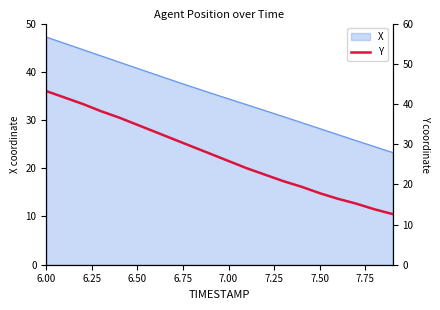

The X series shows 14.6 at 7.00. True or false?

False